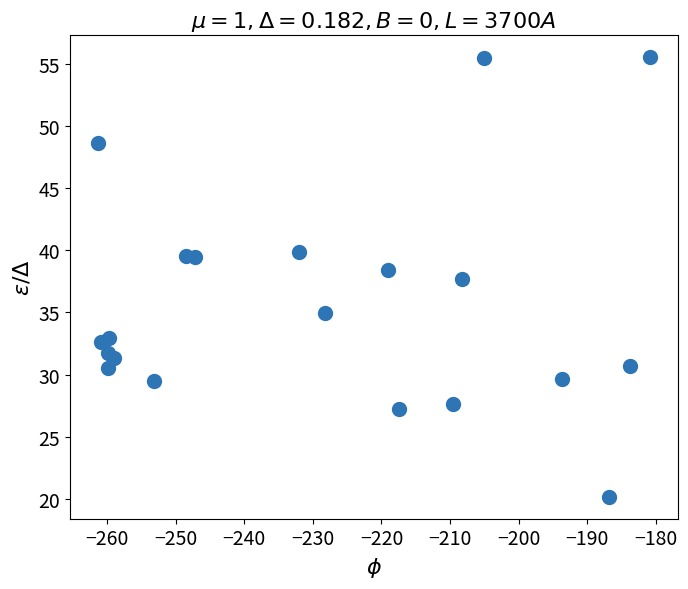

What is the range of X values (max minus min)?

80.5